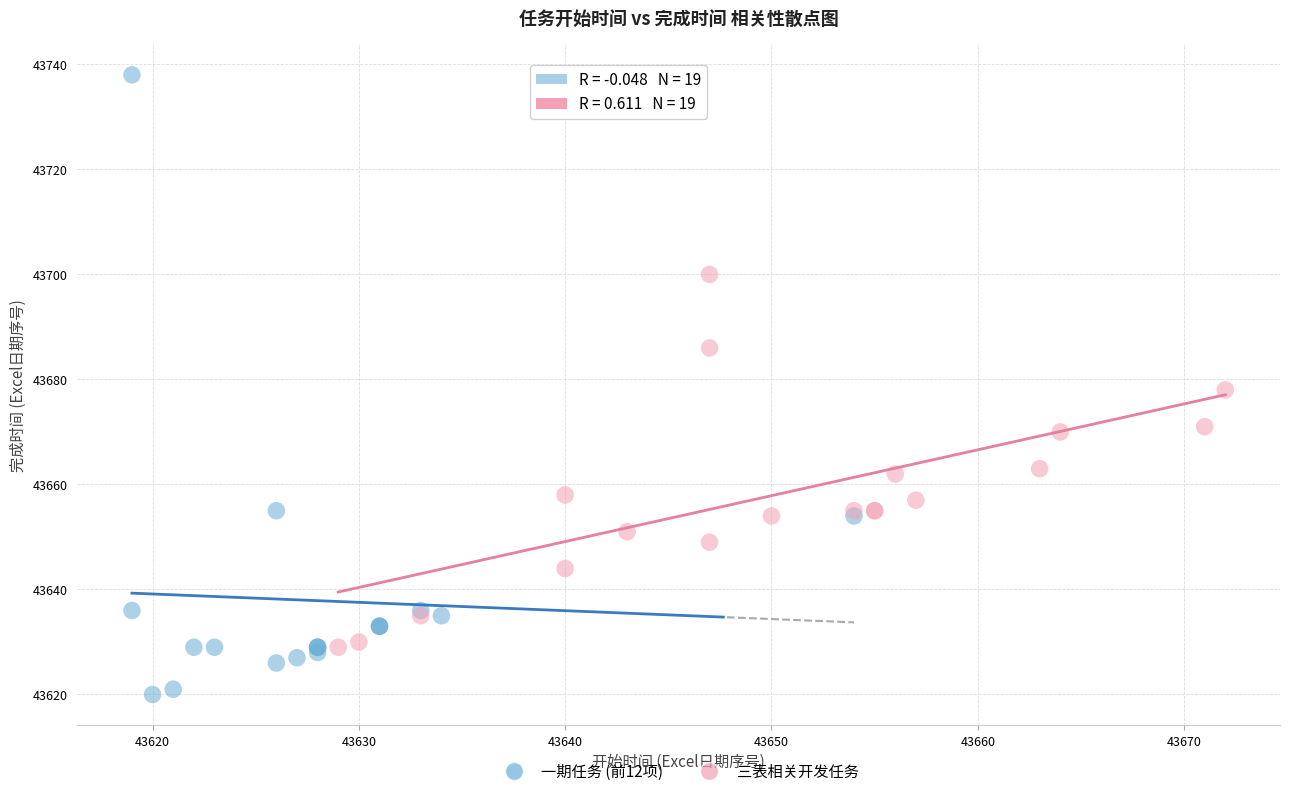

Which series contains the lowest Y value?

一期任务 (前12项)